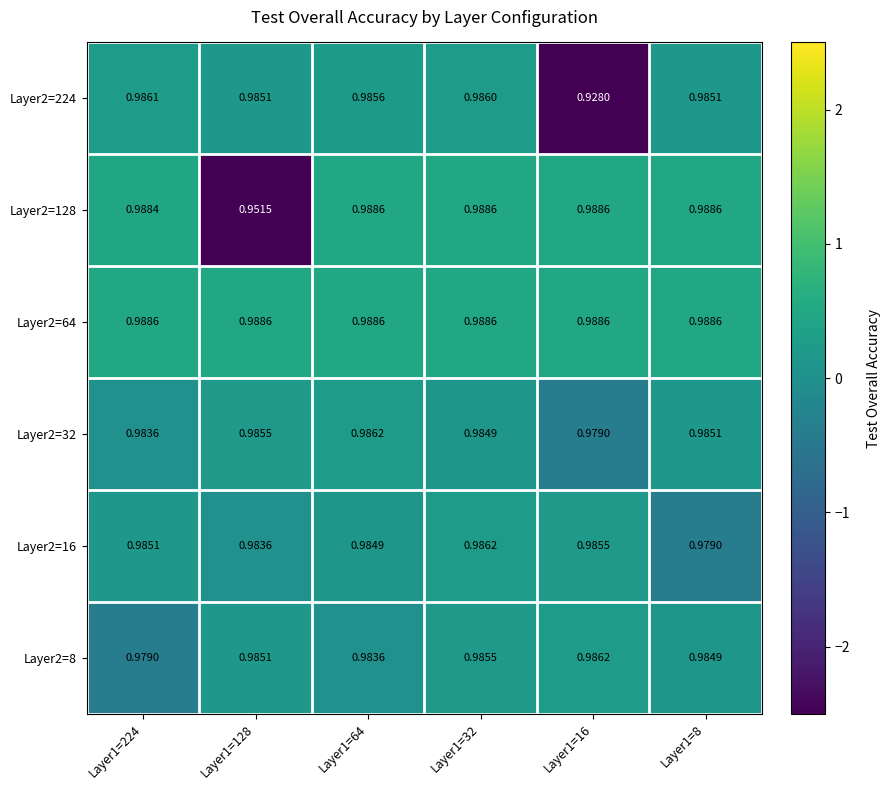

At which category is the sum across all series the highest?

Layer1=32